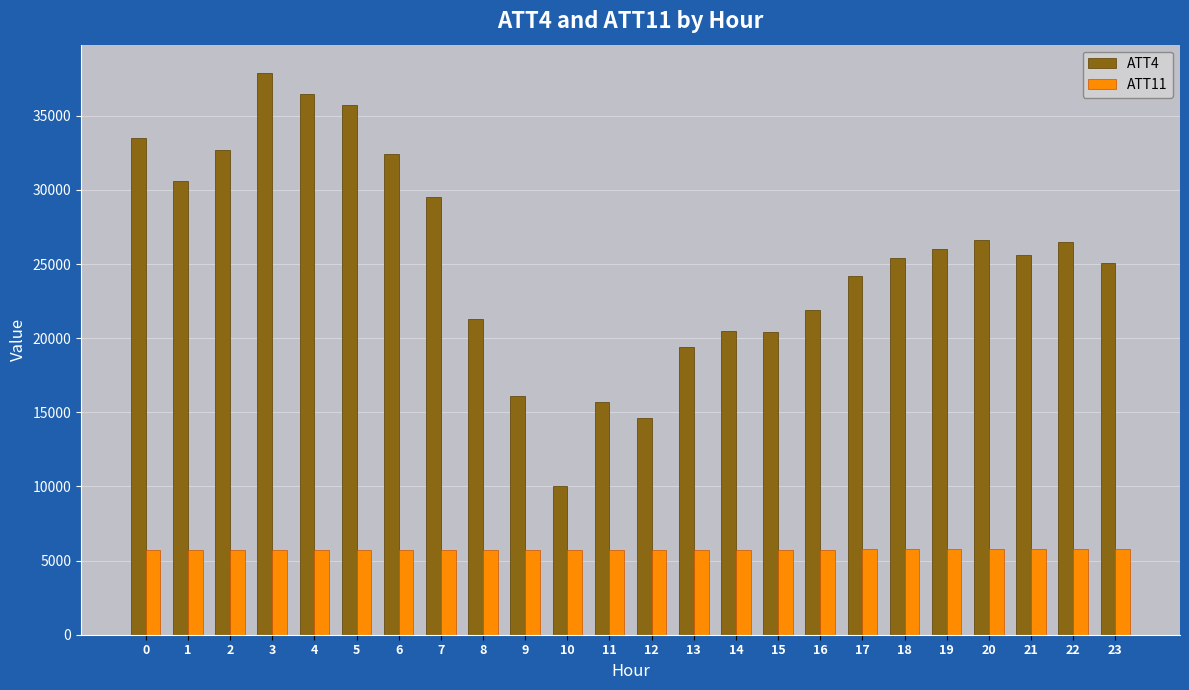

At which category does the chart reach its peak across all series?

3